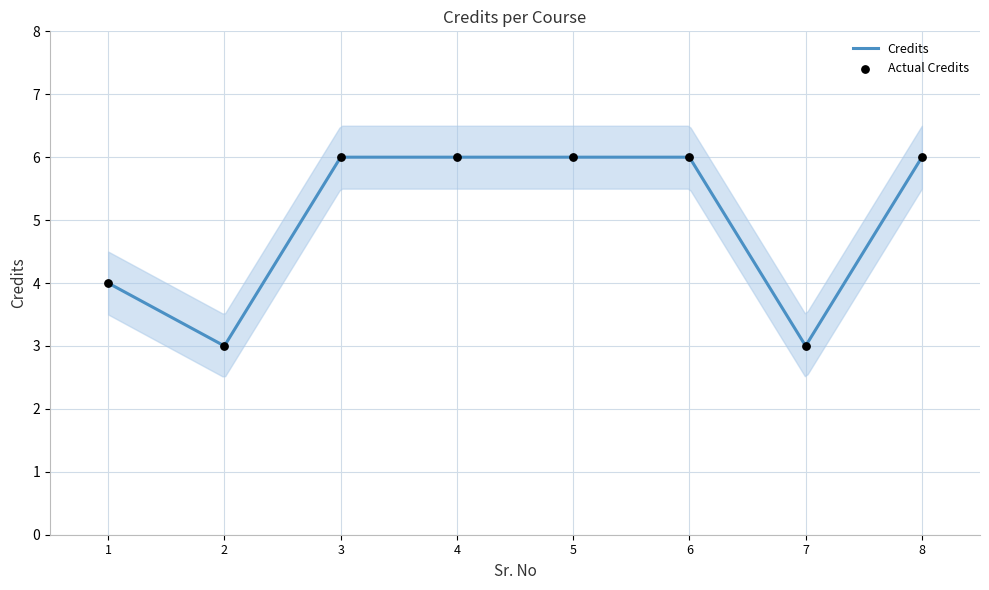

Which has a higher value, 5 or 7?

5